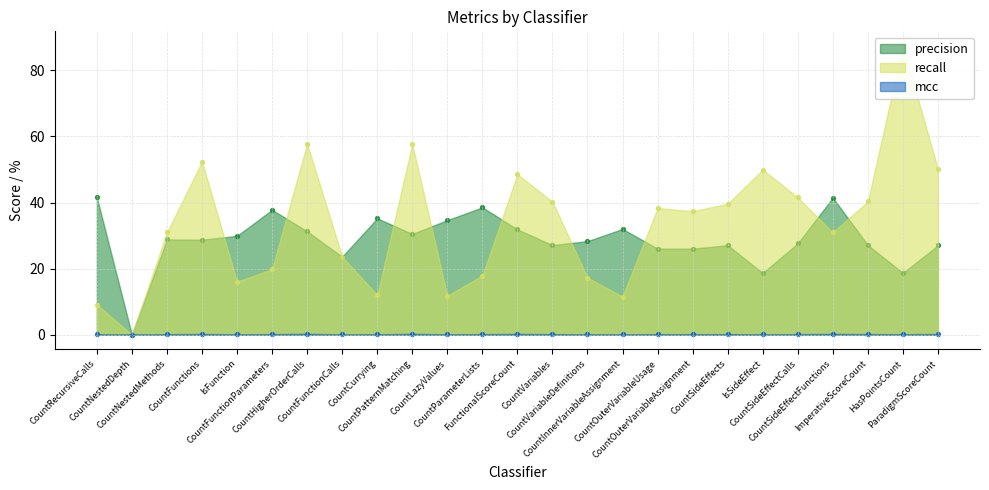

At which category is the sum across all series the highest?

HasPointsCount